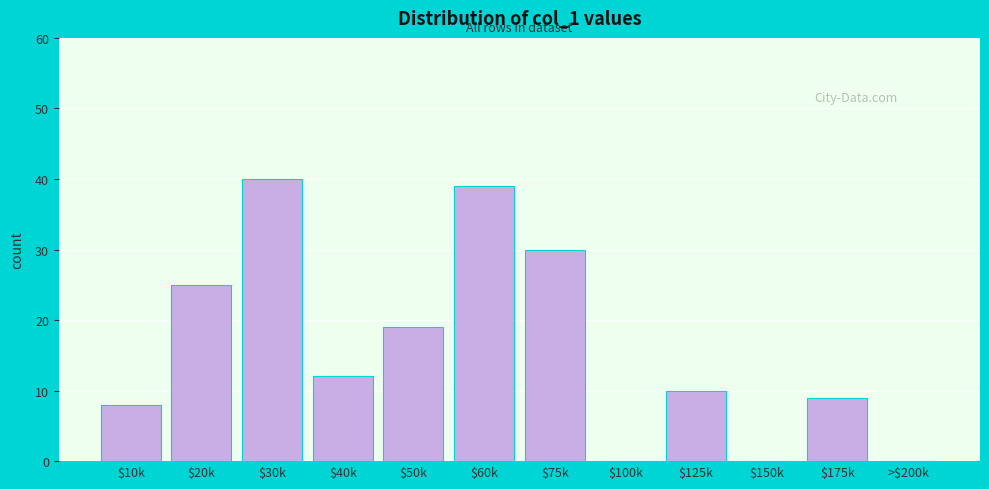

What value does the data have at $60k, to the nearest 5?

40